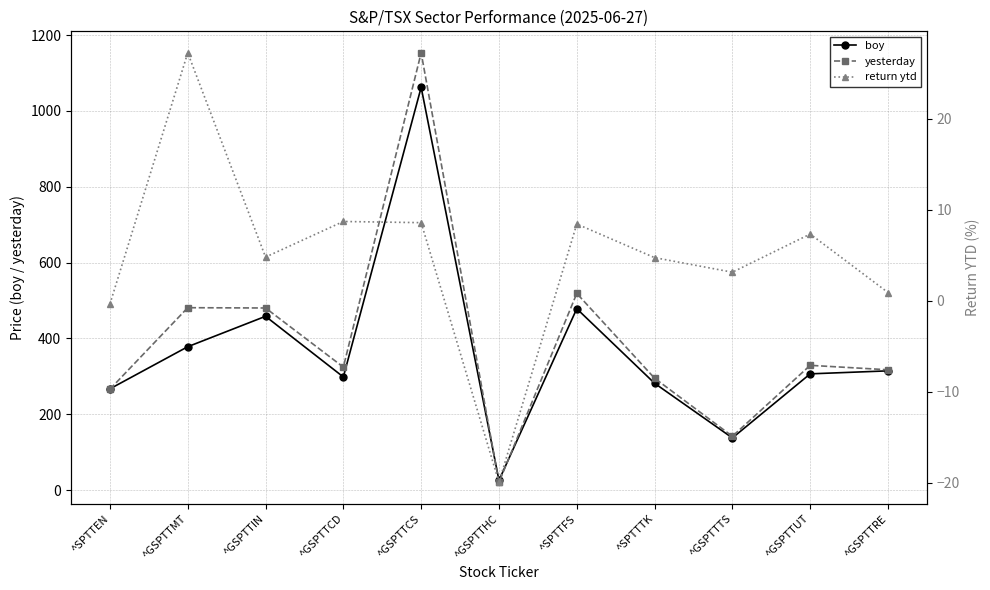

How many lines are shown in the chart?

3